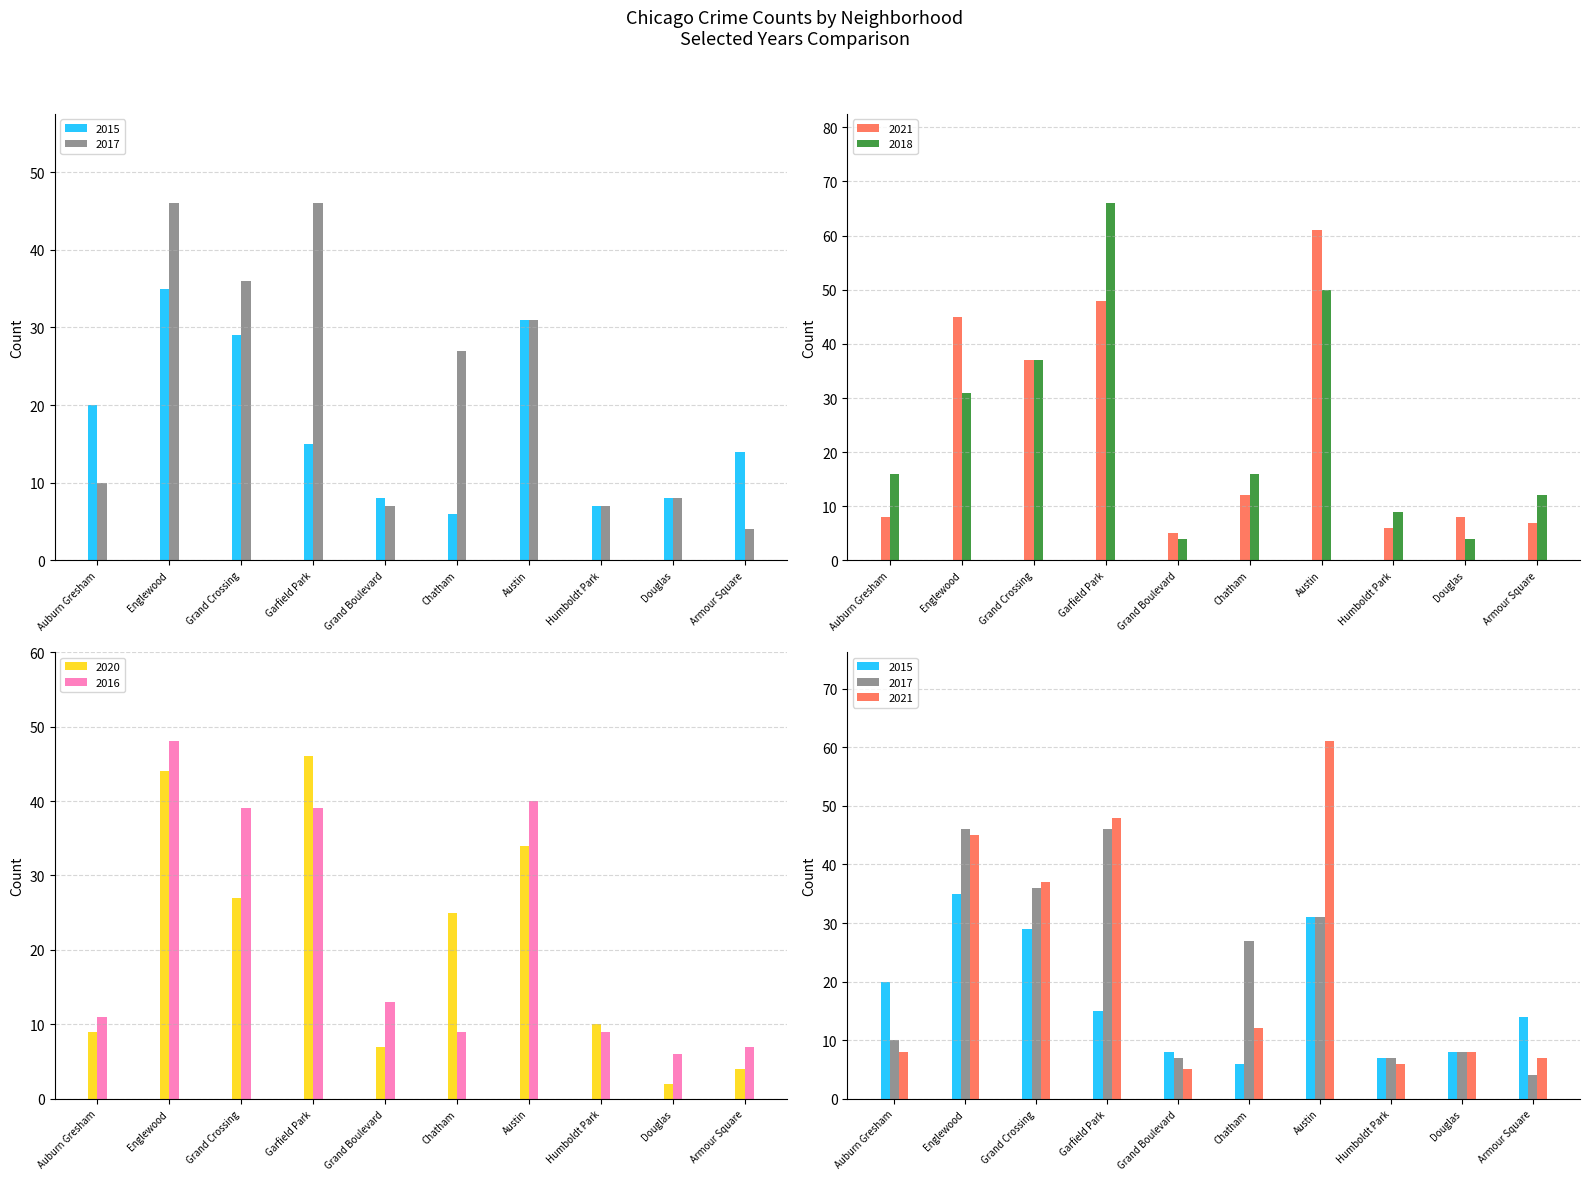

Which series has the largest total across all categories?

2018